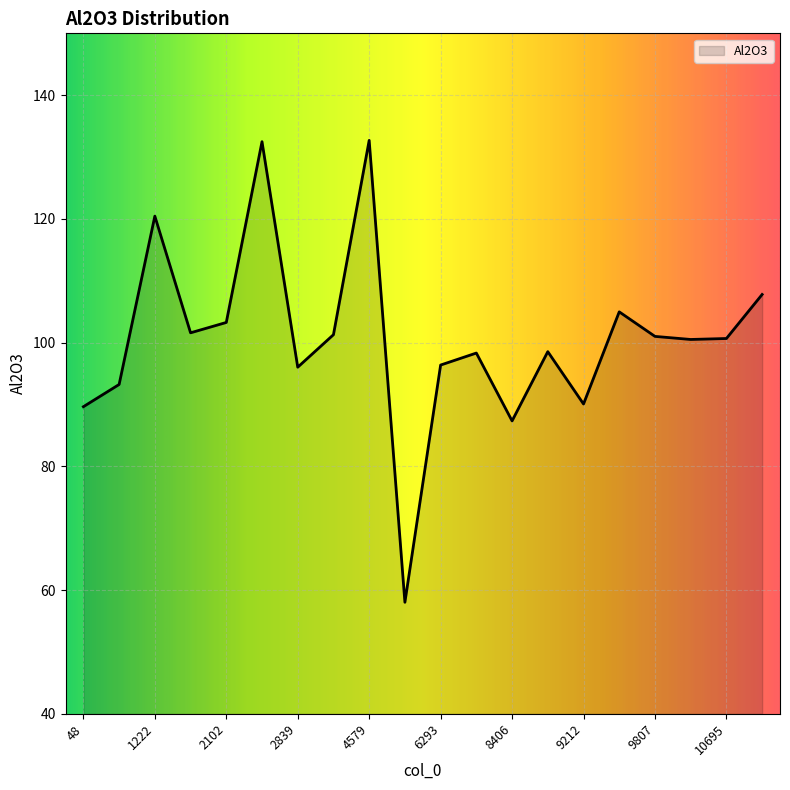

What is the difference between the second highest and minimum values?

74.5